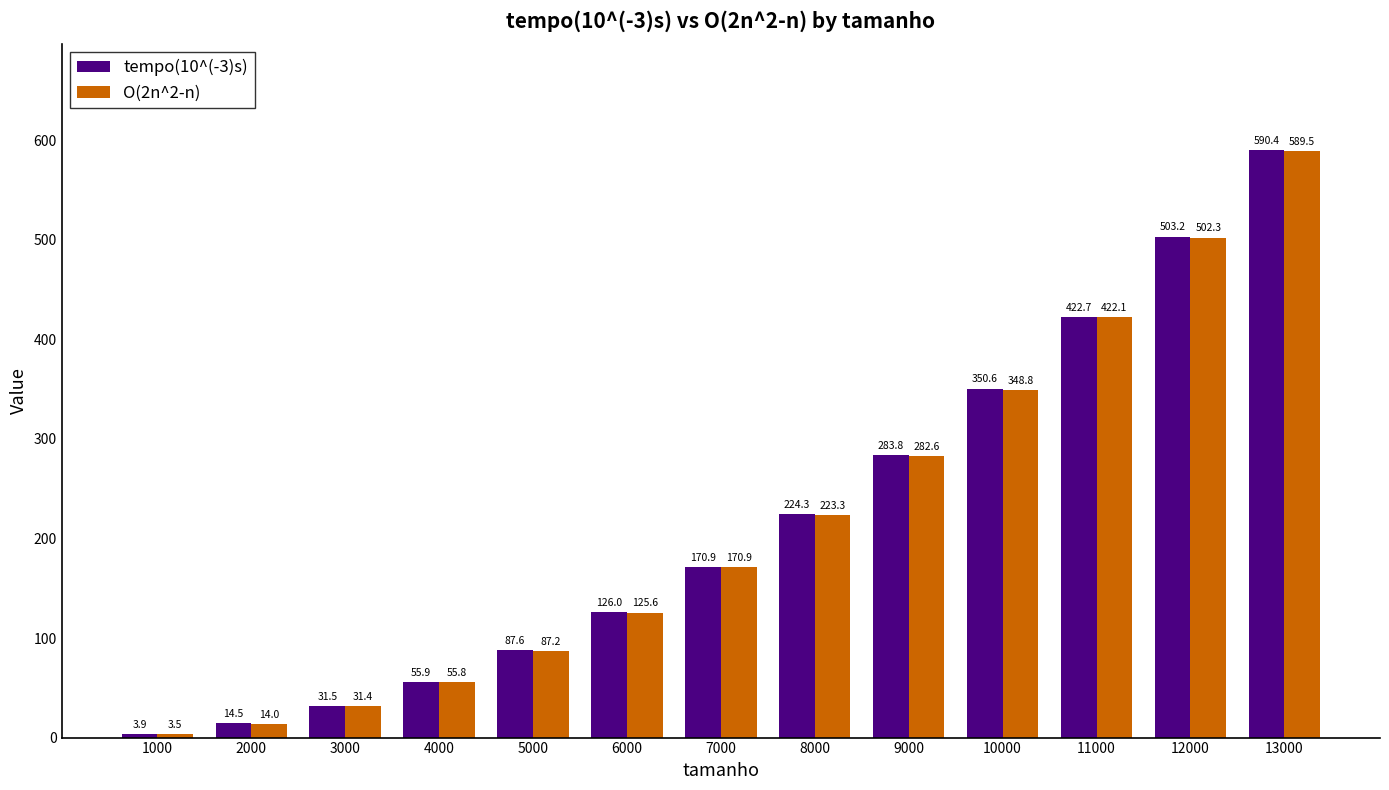

Is it true that tempo(10^(-3)s) equals 81.1 at 4000?

False